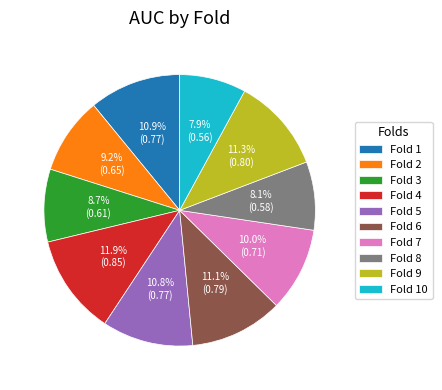

To the nearest percent, what portion does Fold 2 represent?

9%